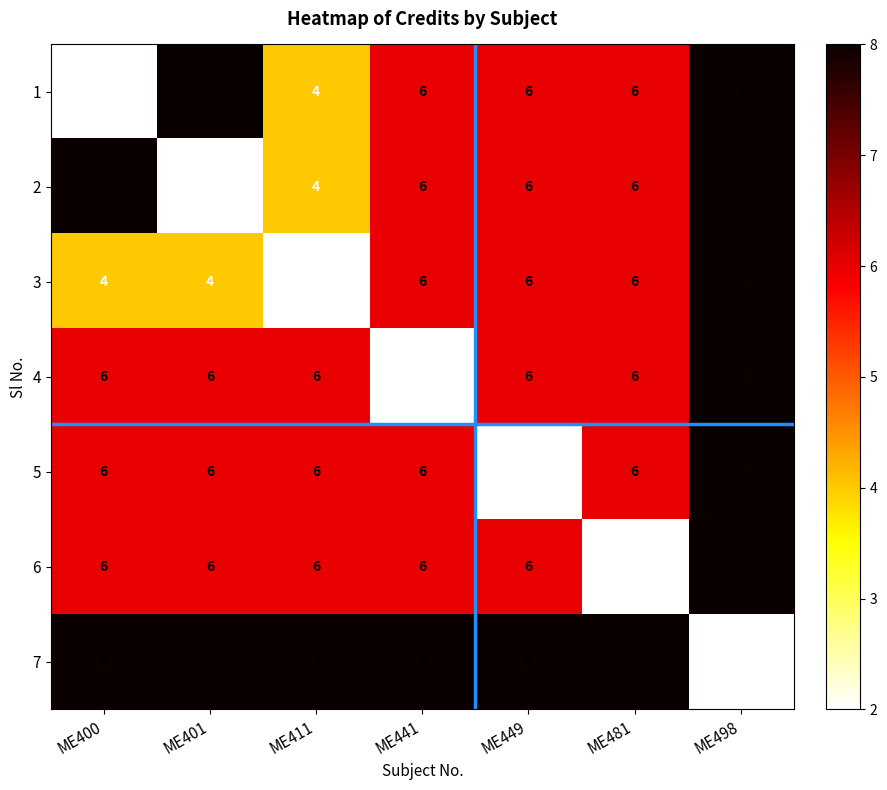

How many distinct data groups are displayed?

7